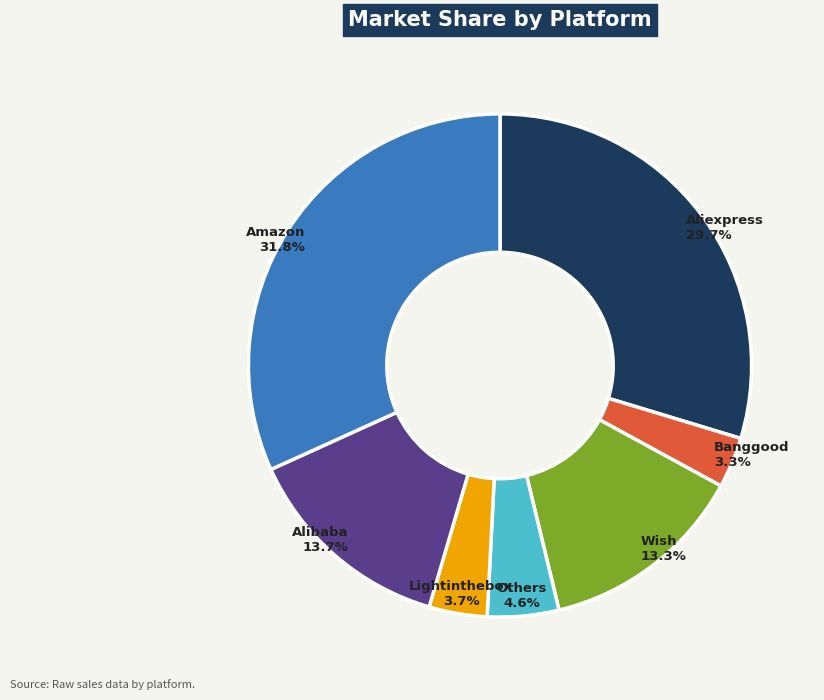

Which slice is the largest?

Amazon